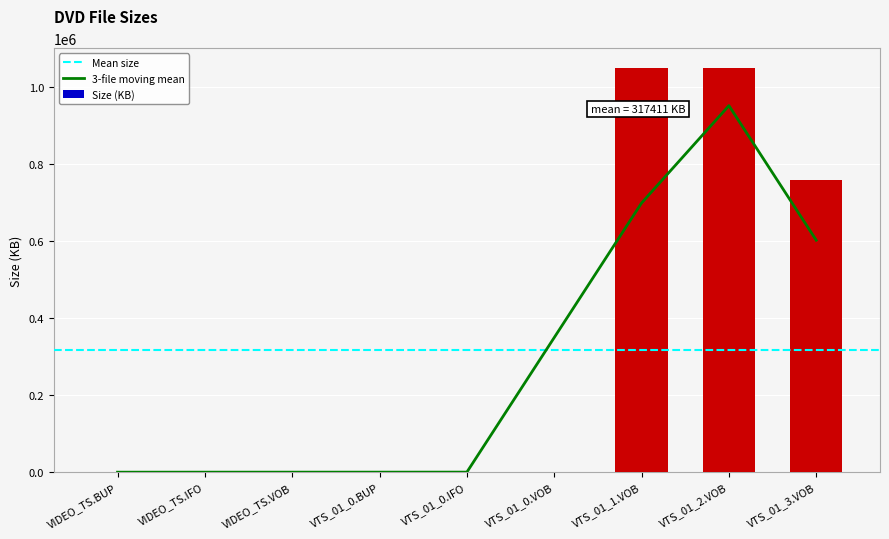

At which label is Size (KB) closest to 524295?

VTS_01_3.VOB